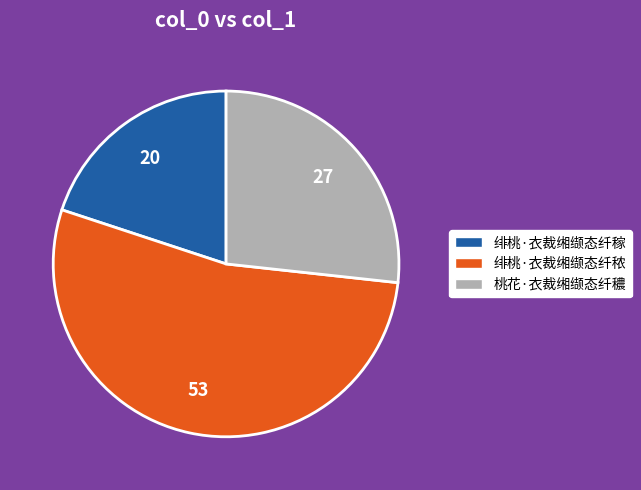

Is the sum of 桃花·衣裁缃缬态纤穠 and 绯桃·衣裁缃缬态纤秾 greater than half?

Yes